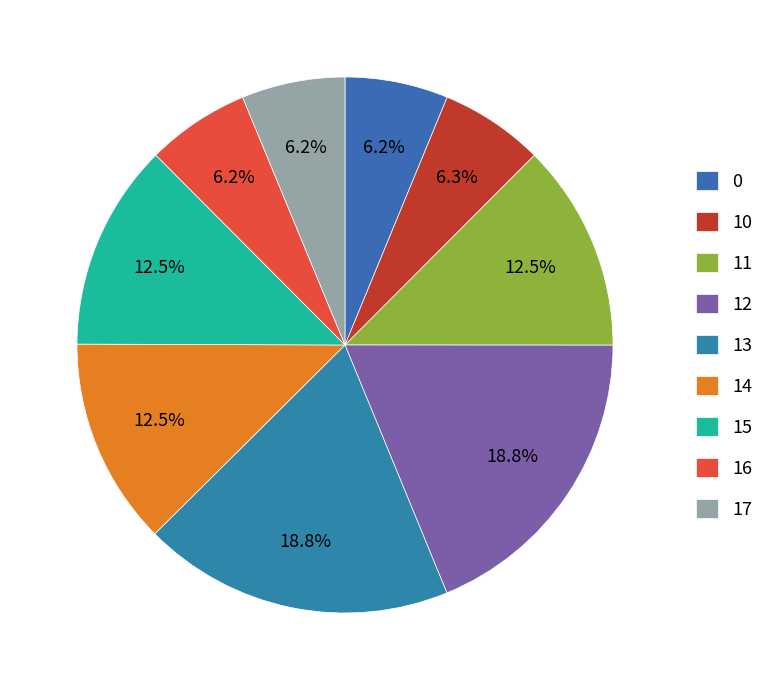

Combined, what portion of the pie is 13 and 11?

31.3%